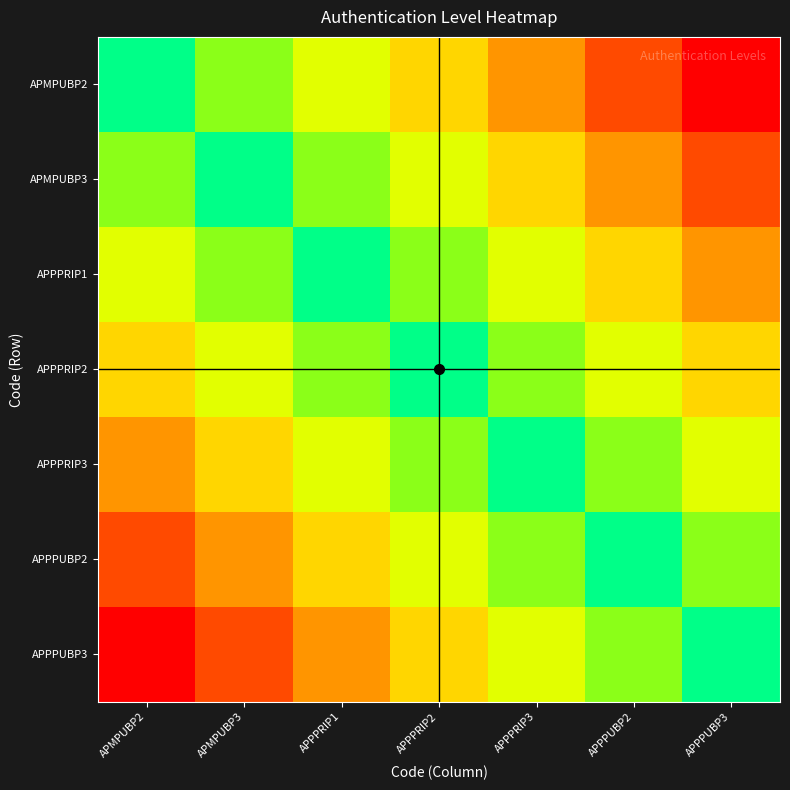

Reading right to left, list all the values displayed in this chart.

APMPUBP2: APPPUBP3=1.0	APPPUBP2=0.8	APPPRIP3=0.7	APPPRIP2=0.5	APPPRIP1=0.3	APMPUBP3=0.2	APMPUBP2=0.0
APMPUBP3: APPPUBP3=0.8	APPPUBP2=0.7	APPPRIP3=0.5	APPPRIP2=0.3	APPPRIP1=0.2	APMPUBP3=0.0	APMPUBP2=0.2
APPPRIP1: APPPUBP3=0.7	APPPUBP2=0.5	APPPRIP3=0.3	APPPRIP2=0.2	APPPRIP1=0.0	APMPUBP3=0.2	APMPUBP2=0.3
APPPRIP2: APPPUBP3=0.5	APPPUBP2=0.3	APPPRIP3=0.2	APPPRIP2=0.0	APPPRIP1=0.2	APMPUBP3=0.3	APMPUBP2=0.5
APPPRIP3: APPPUBP3=0.3	APPPUBP2=0.2	APPPRIP3=0.0	APPPRIP2=0.2	APPPRIP1=0.3	APMPUBP3=0.5	APMPUBP2=0.7
APPPUBP2: APPPUBP3=0.2	APPPUBP2=0.0	APPPRIP3=0.2	APPPRIP2=0.3	APPPRIP1=0.5	APMPUBP3=0.7	APMPUBP2=0.8
APPPUBP3: APPPUBP3=0.0	APPPUBP2=0.2	APPPRIP3=0.3	APPPRIP2=0.5	APPPRIP1=0.7	APMPUBP3=0.8	APMPUBP2=1.0